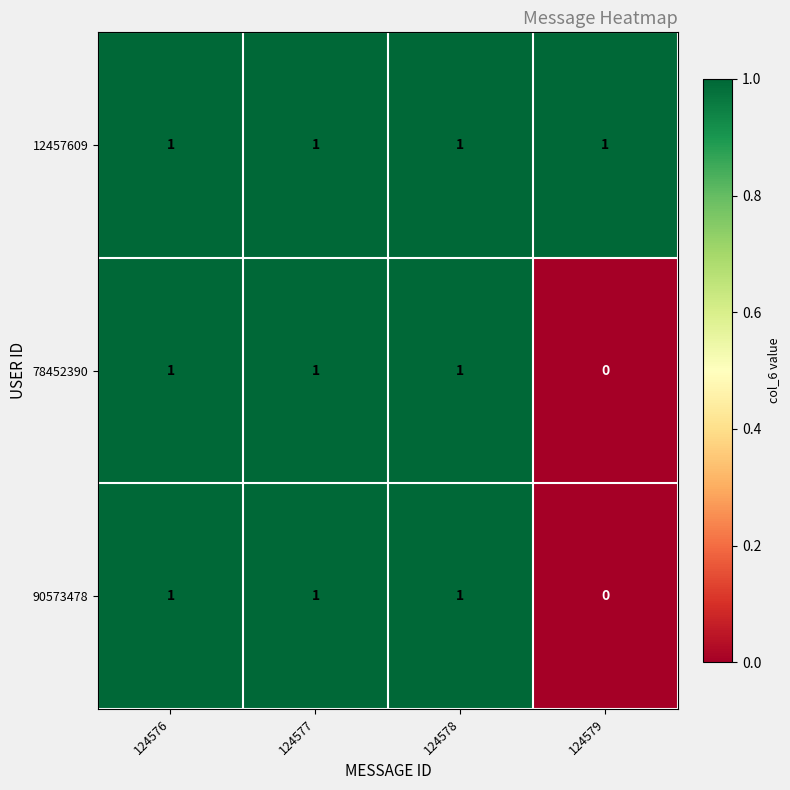

How many series are shown in this chart?

3